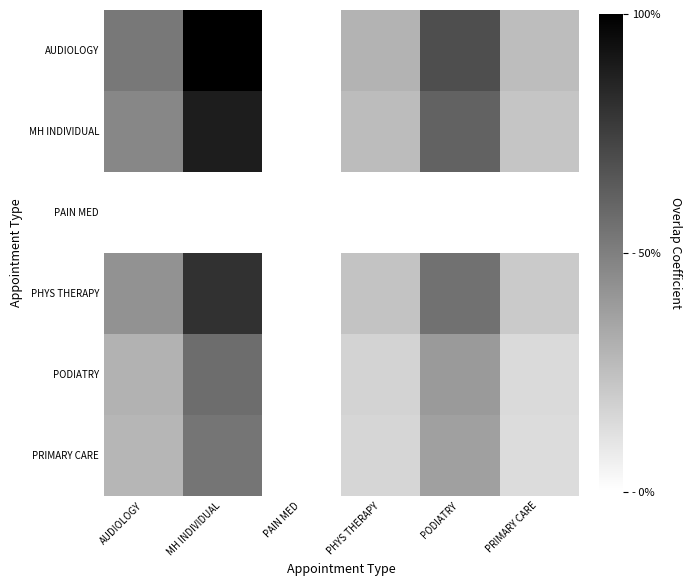

Which series has the widest spread of values?

AUDIOLOGY